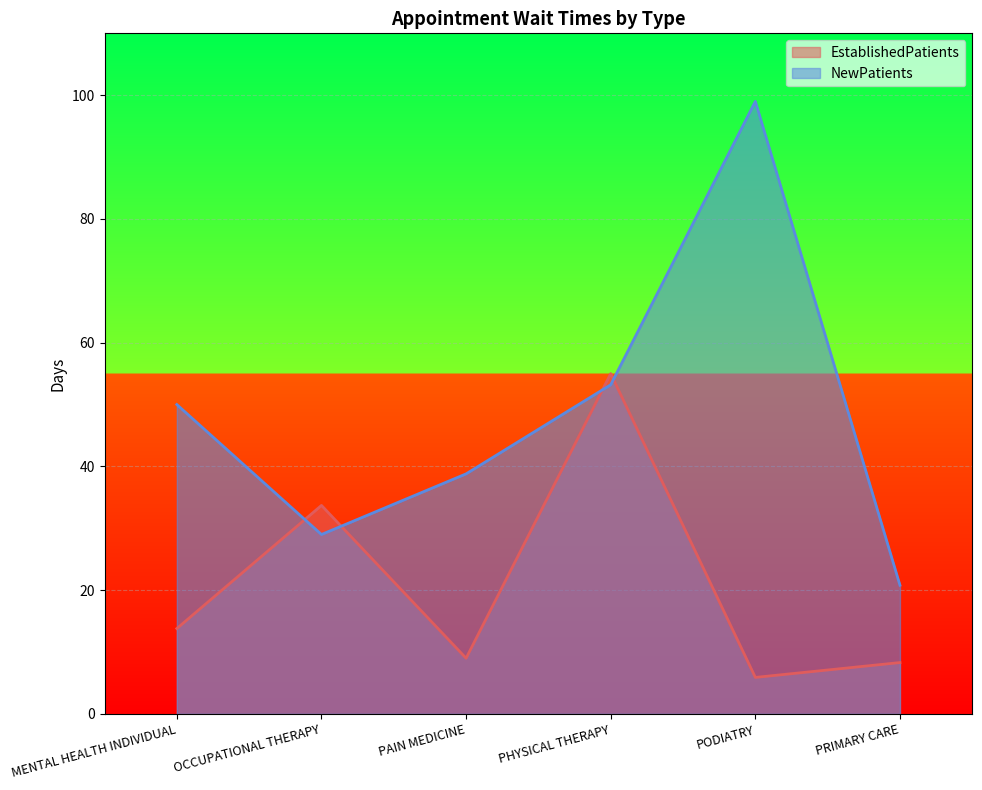

What is the average value of the NewPatients series?

48.5